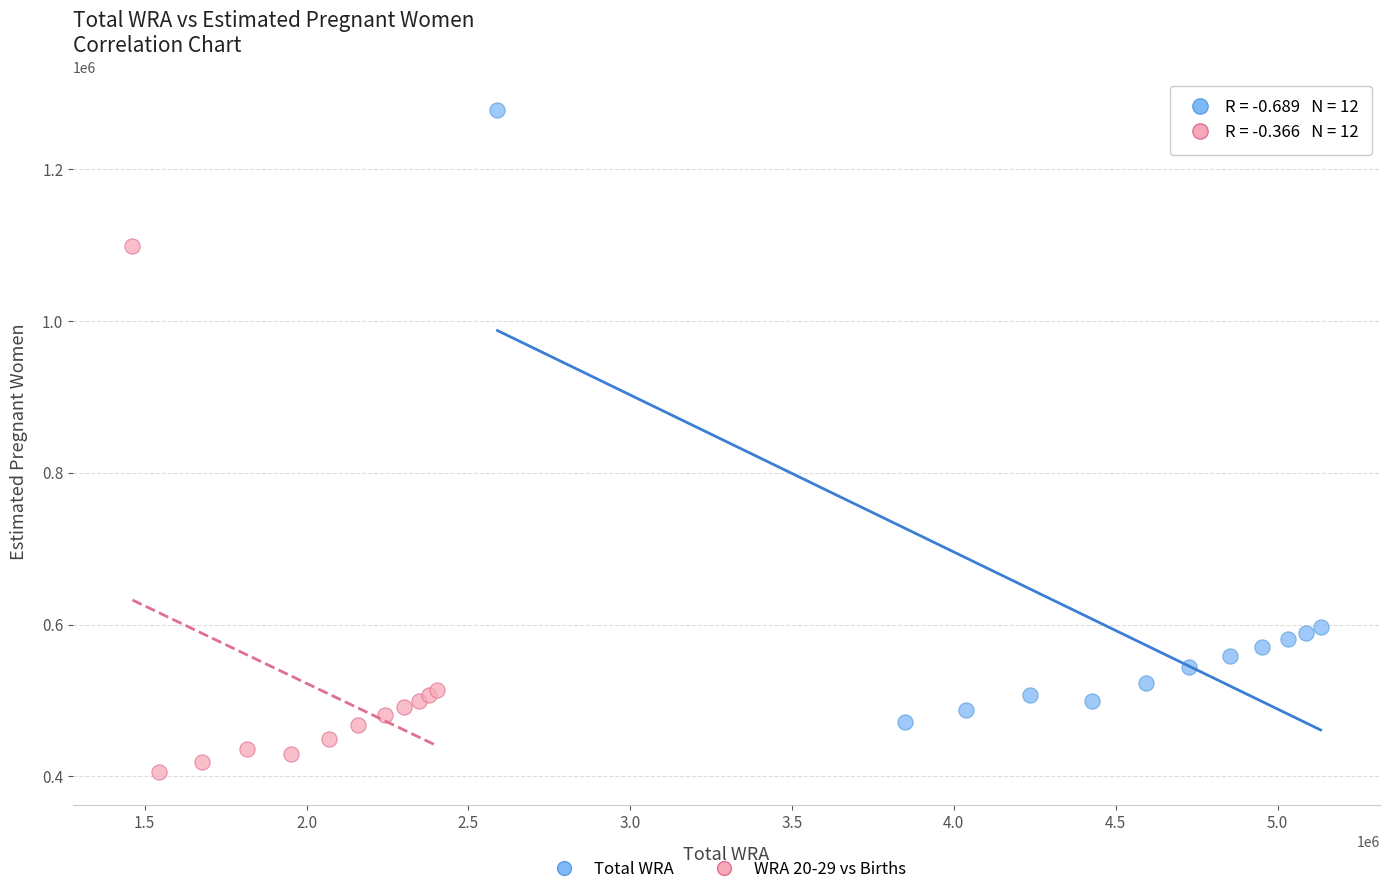

Which series has the widest spread of Y values?

Total WRA